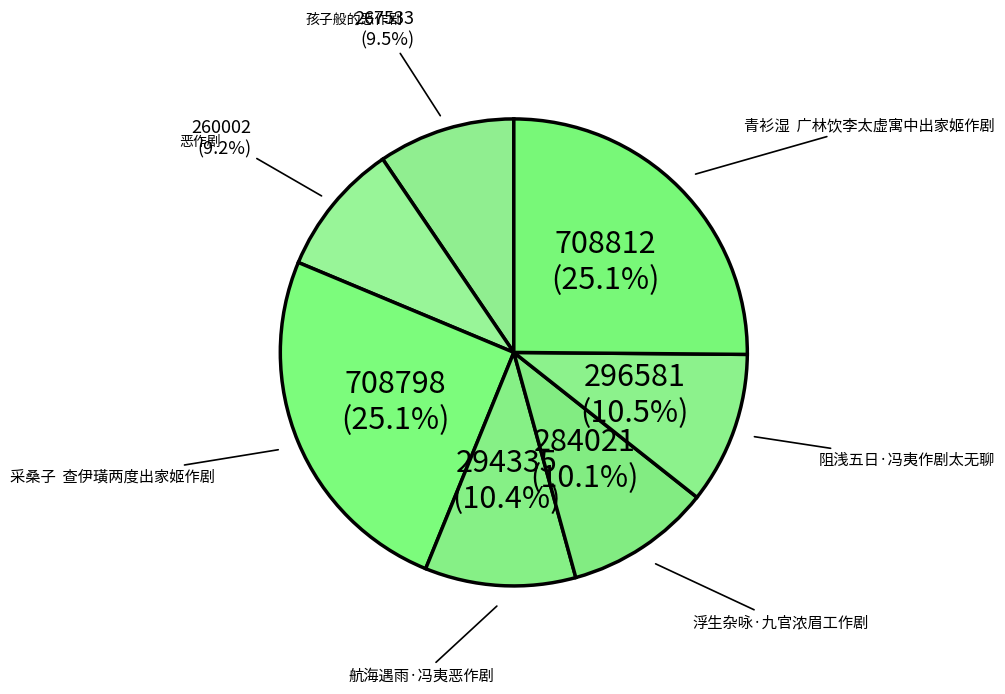

What percentage is NOT represented by 阻浅五日·冯夷作剧太无聊?

89.5%